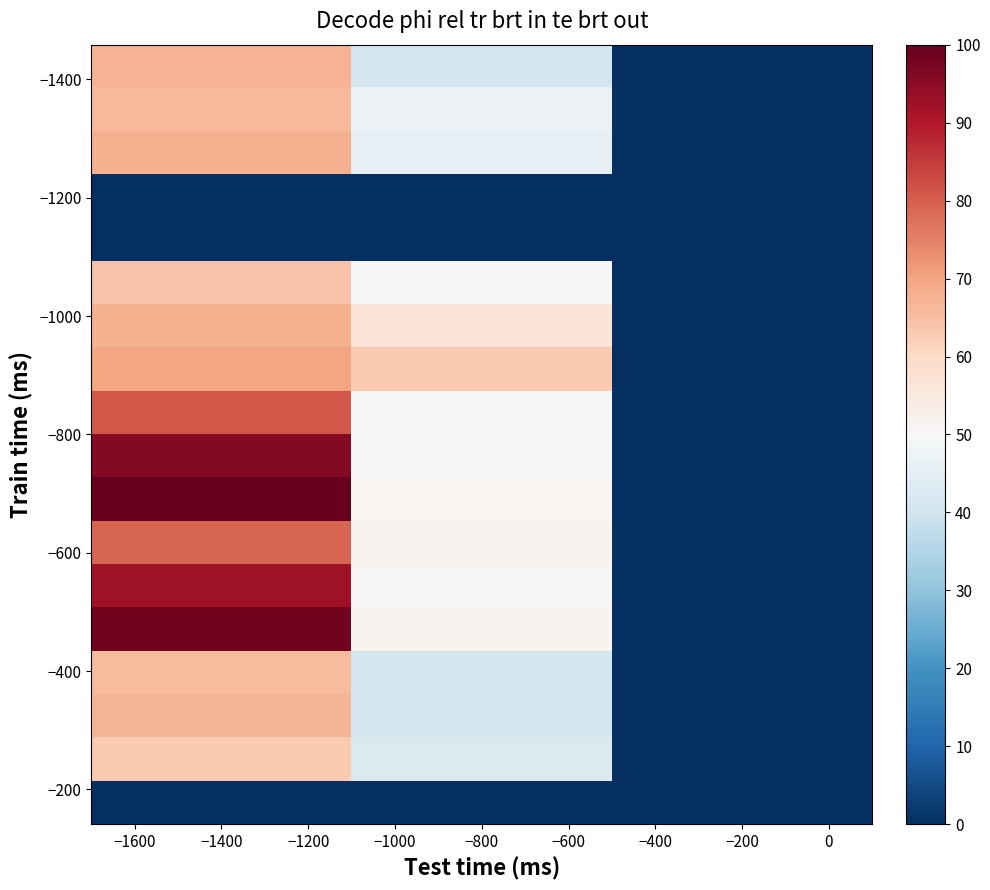

How many categories are shown in the chart?

3